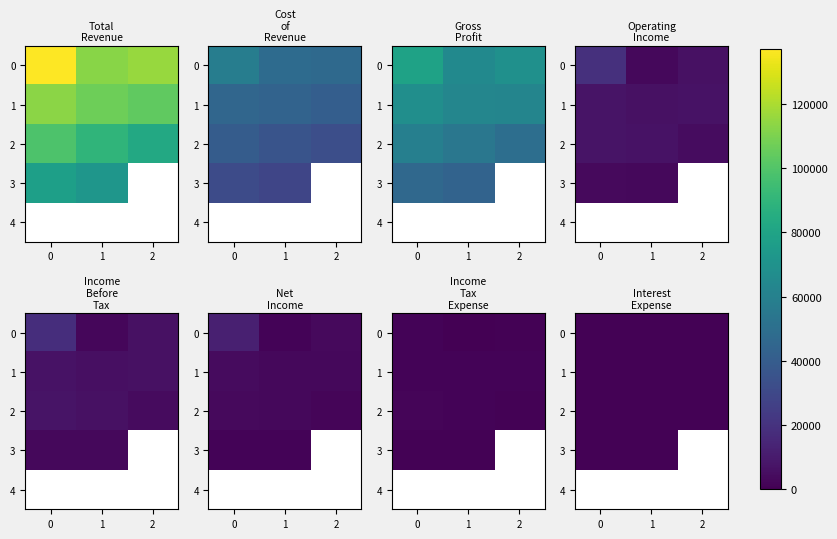

The value of 3 at 0 is 1301.8. True or false?

False